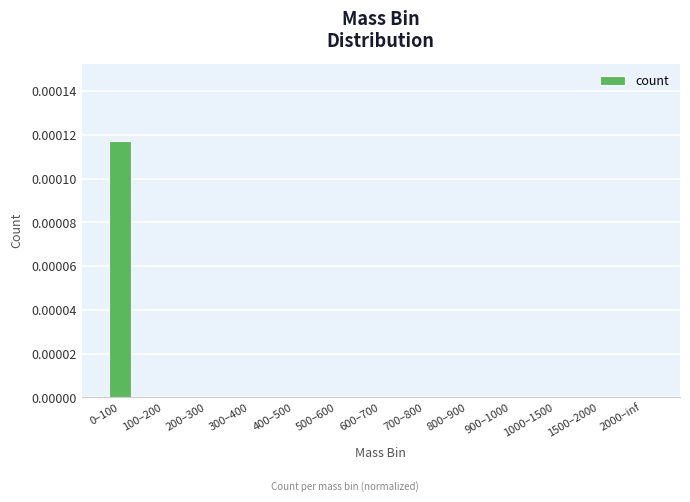

Is it true that the value at 1500–2000 is 0.0?

True